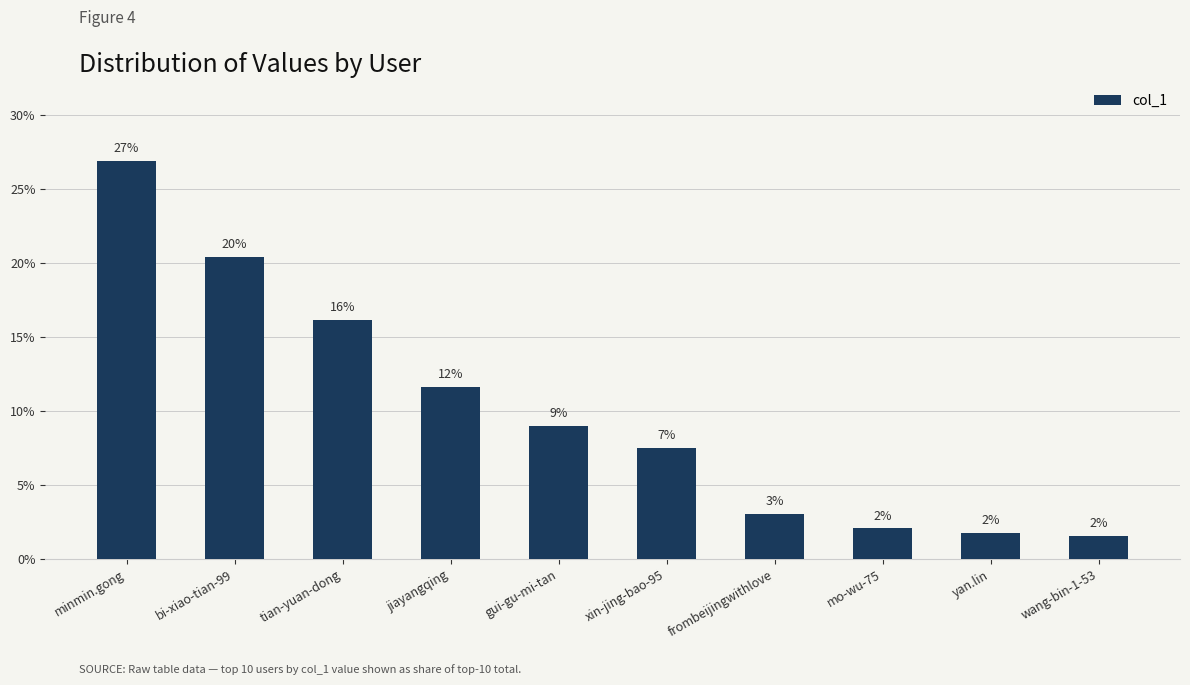

Between xin-jing-bao-95 and gui-gu-mi-tan, which is larger?

gui-gu-mi-tan